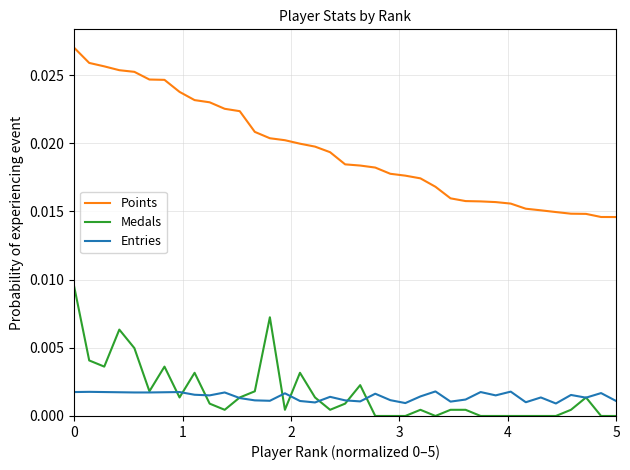

Rank the series by their maximum value, from lowest to highest.

Entries, Medals, Points